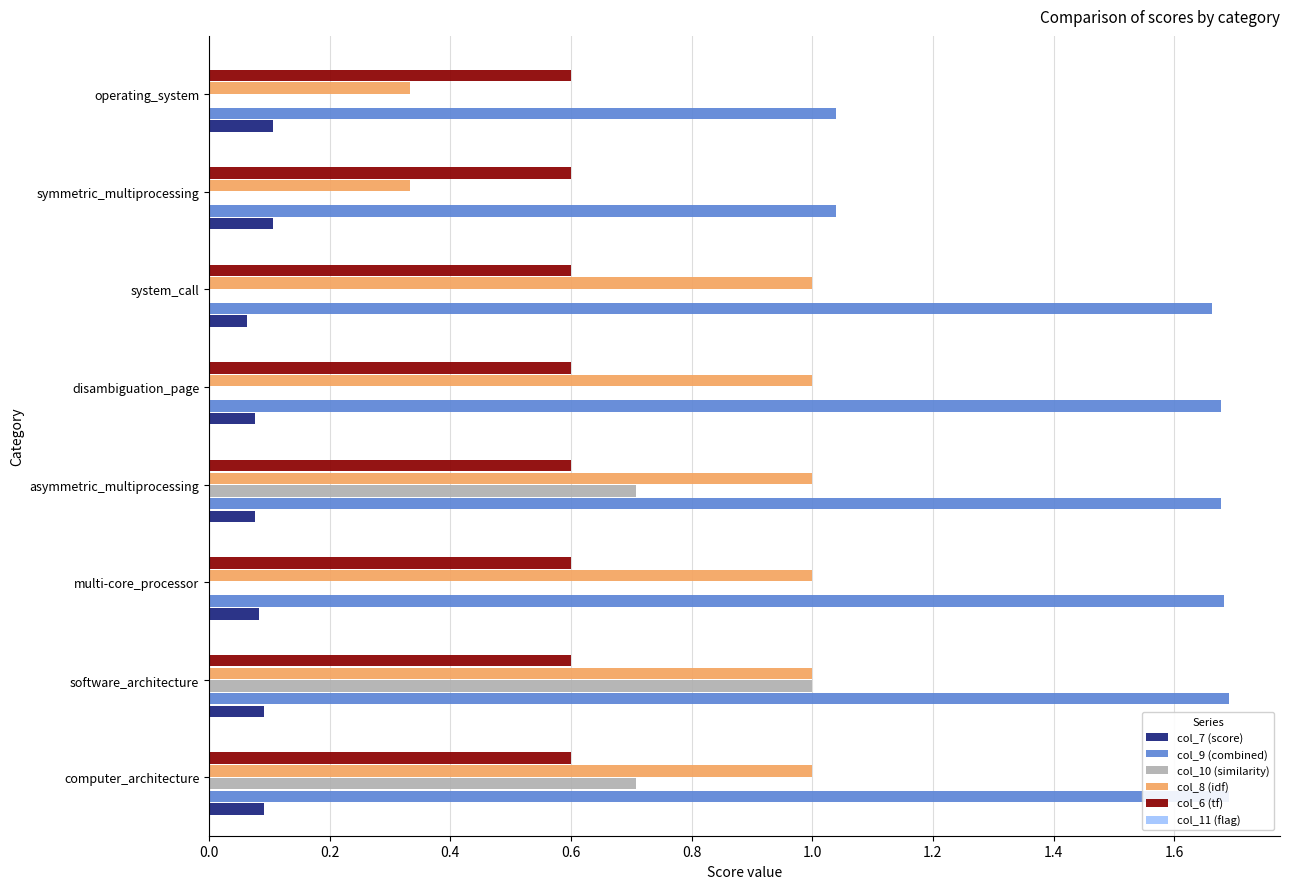

Reading right to left, transcribe all the data shown in this chart.

col_7 (score): 0.1	0.1	0.1	0.1	0.1	0.1	0.1	0.1
col_9 (combined): 1.0	1.0	1.7	1.7	1.7	1.7	1.7	1.7
col_10 (similarity): 0.0	0.0	0.0	0.0	0.7	0.0	1.0	0.7
col_8 (idf): 0.3	0.3	1.0	1.0	1.0	1.0	1.0	1.0
col_6 (tf): 0.1	0.1	0.1	0.1	0.1	0.1	0.1	0.1
col_11 (flag): 0.1	0.1	0.1	0.1	0.1	0.1	0.1	0.1